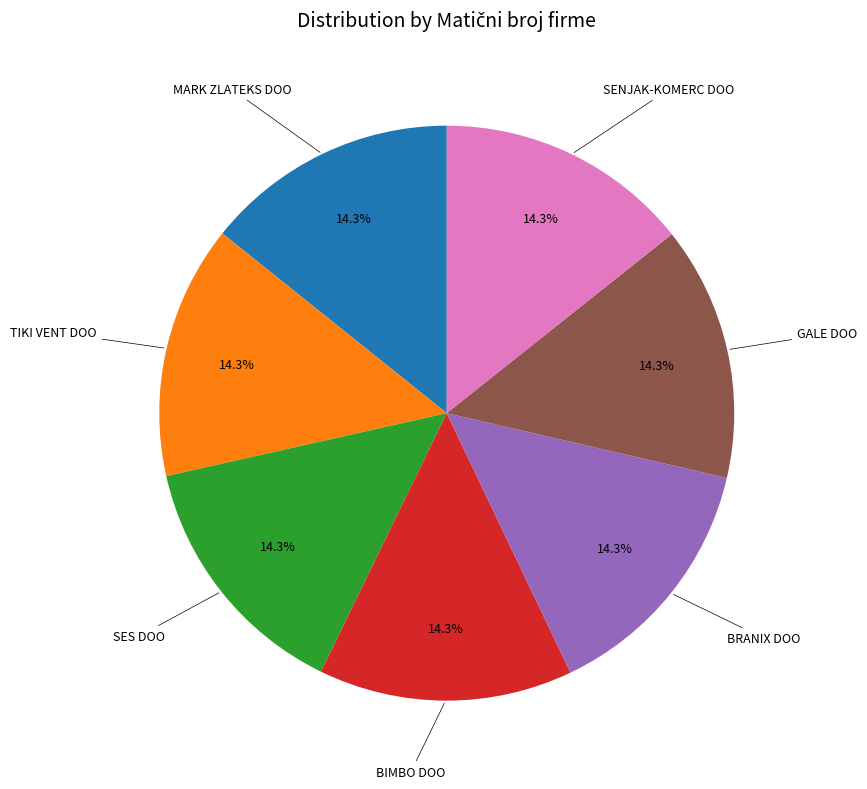

Is there any slice that represents more than half of the pie?

No